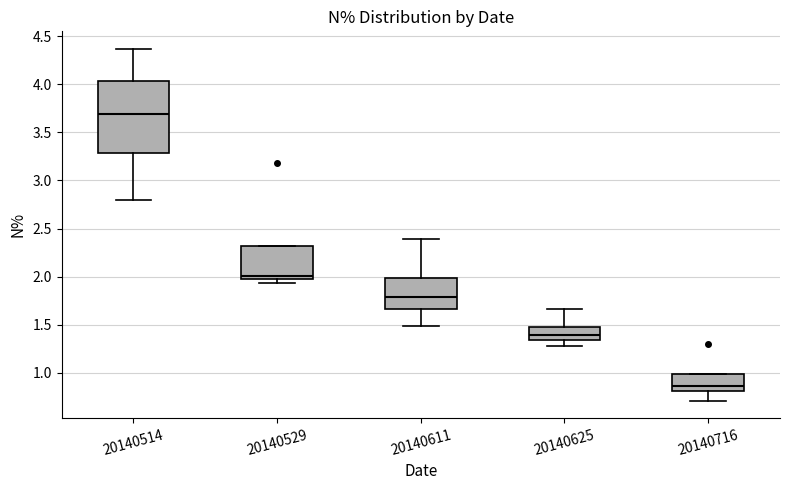

Which box has the highest median line?

20140514